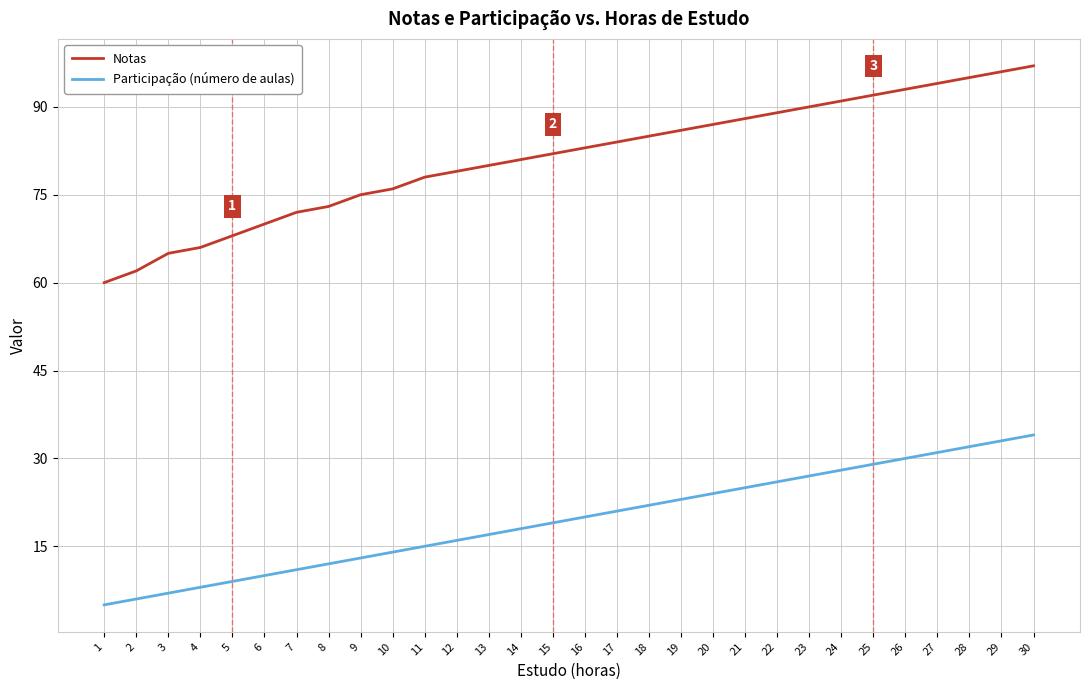

What is the average value of the Notas series?

81